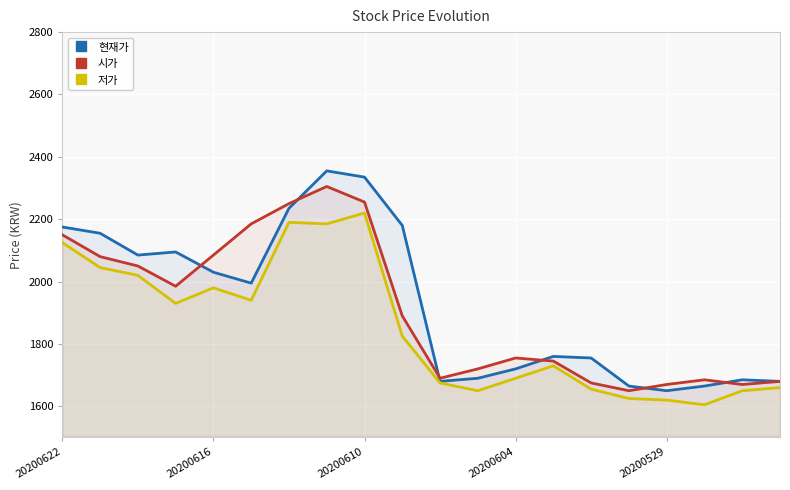

What is the sum of all 저가 values?

37020